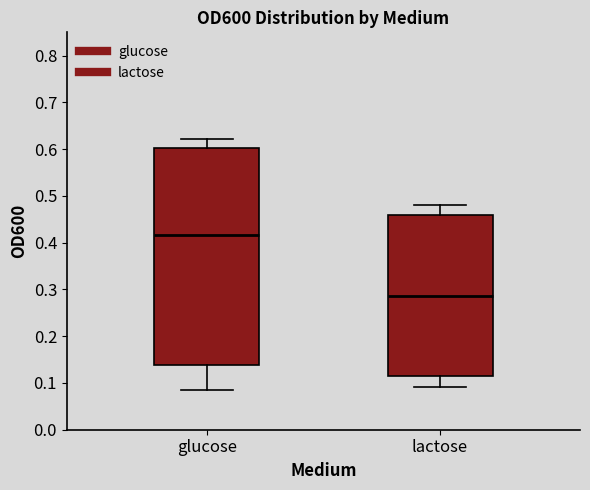

Which box has the highest median line?

glucose